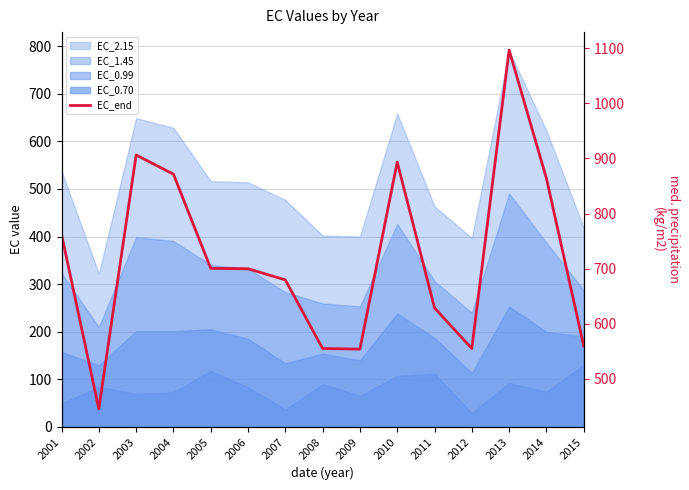

What is the greatest value displayed?

1096.9